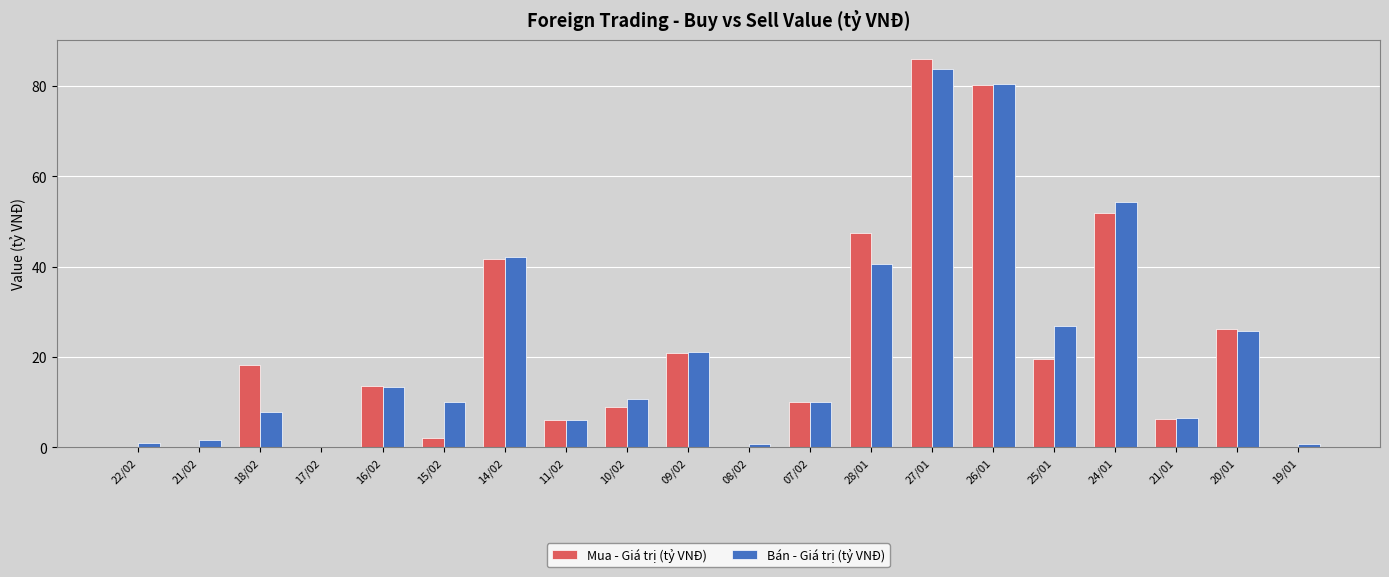

At which label does Bán - Giá trị (tỷ VNĐ) first exceed 10?

16/02